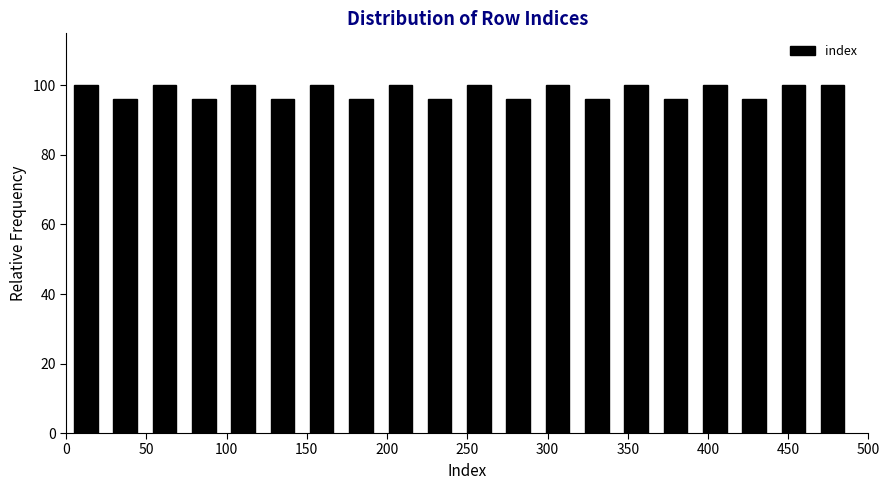

Reading left to right, transcribe this chart: for each bar, give the range it covers on the x-axis and its height. Neither the bar edges nor the heights are printed on the chart, so give them approximately, as read against the axes.

0.0 to 24.5: 100
24.5 to 49.0: 96
49.0 to 73.5: 100
73.5 to 98.0: 96
98.0 to 122.5: 100
122.5 to 147.0: 96
147.0 to 171.5: 100
171.5 to 196.0: 96
196.0 to 220.5: 100
220.5 to 245.0: 96
245.0 to 269.5: 100
269.5 to 294.0: 96
294.0 to 318.5: 100
318.5 to 343.0: 96
343.0 to 367.5: 100
367.5 to 392.0: 96
392.0 to 416.5: 100
416.5 to 441.0: 96
441.0 to 465.5: 100
465.5 to 490.0: 100